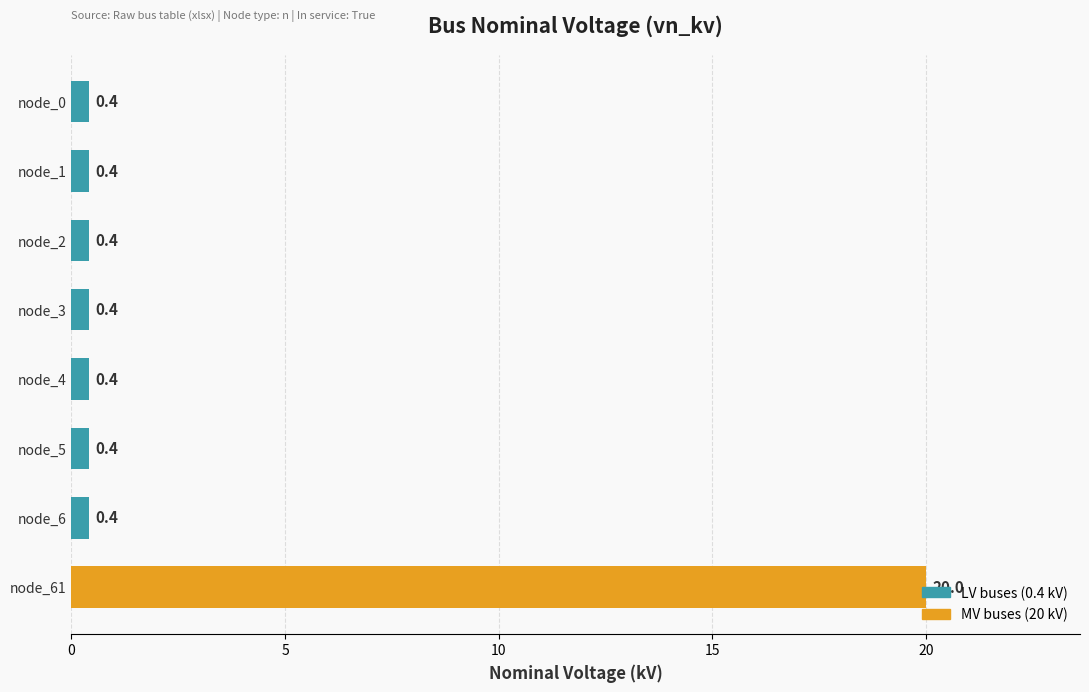

Is it true that the value at node_61 is 32.7?

False